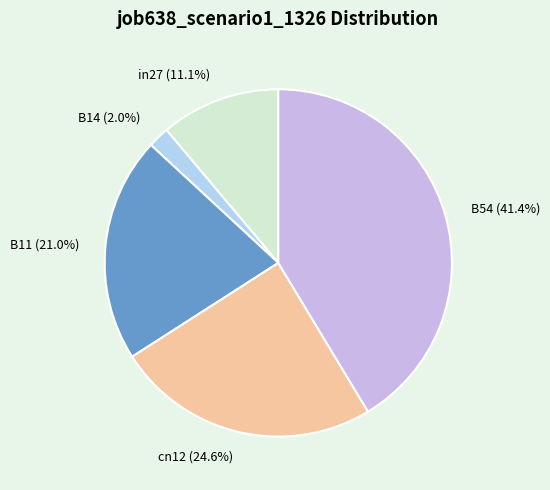

Which has a higher value, B54 or B14?

B54